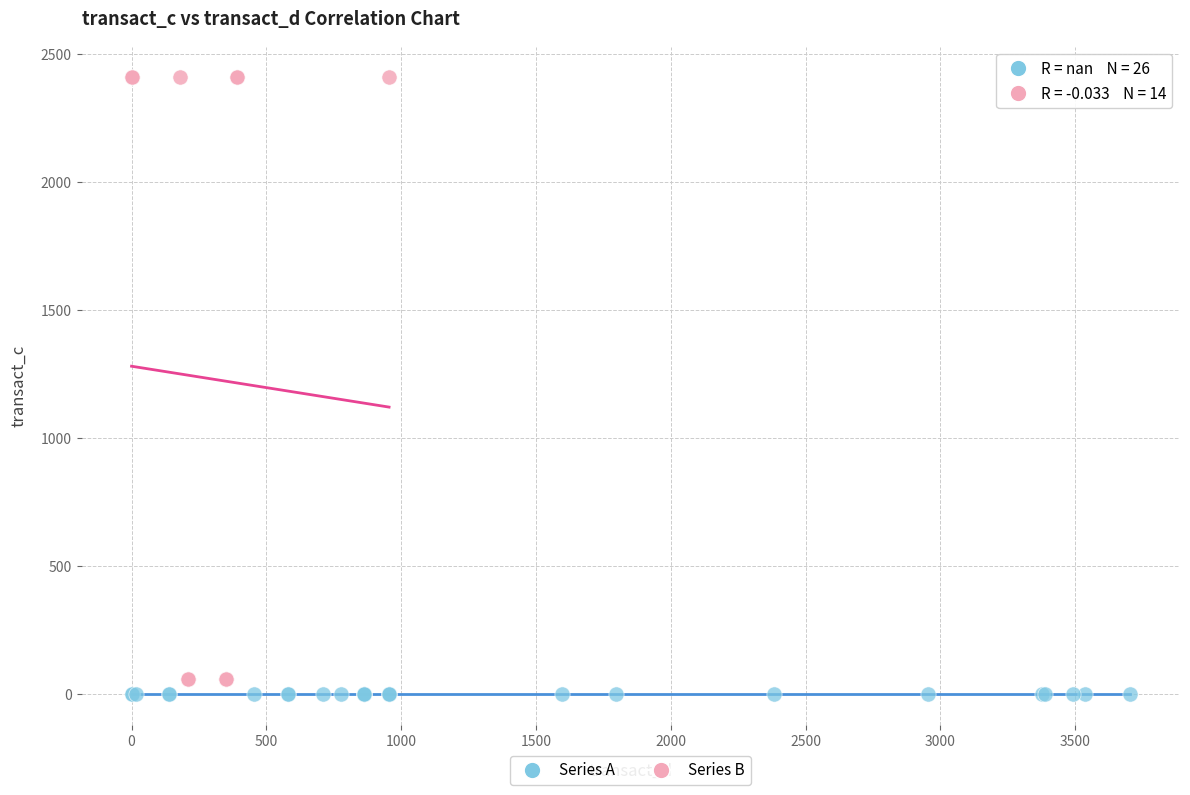

Which series contains the highest Y value?

Series B